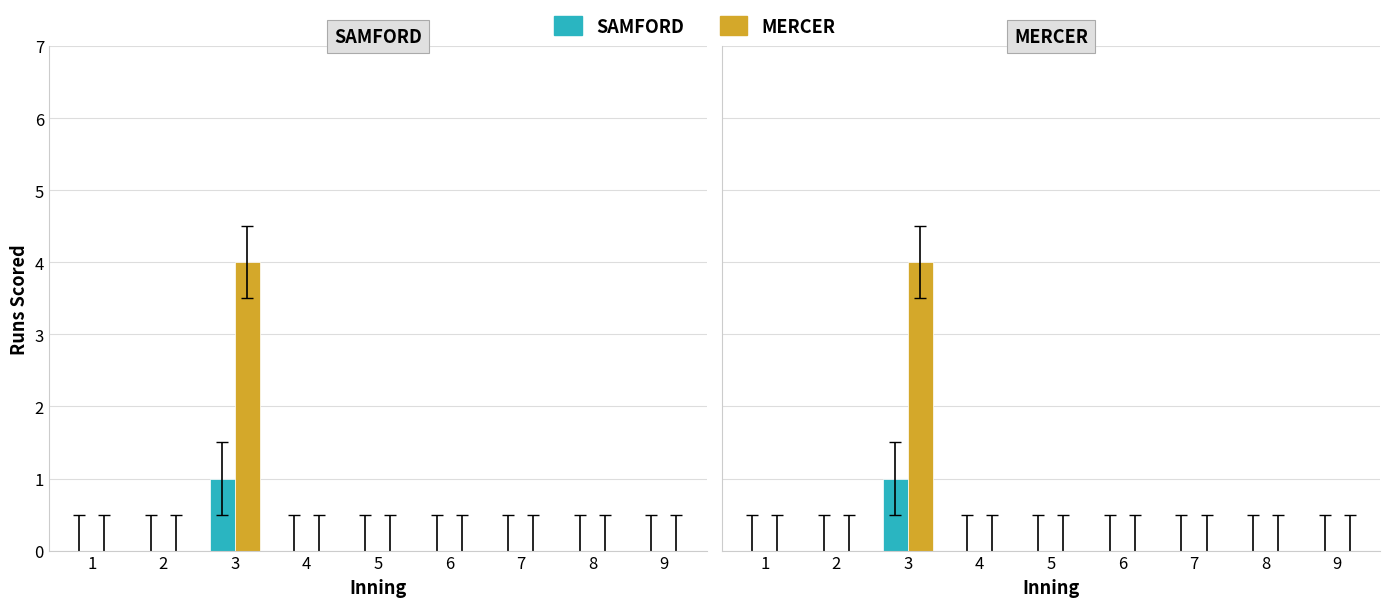

True or false: MERCER has a value of 4 at 3.

True